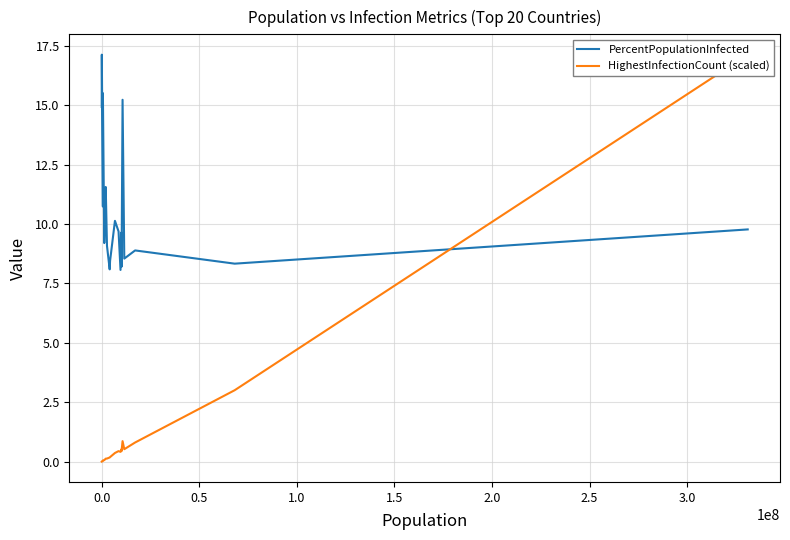

What is the highest value of the PercentPopulationInfected series?

17.1